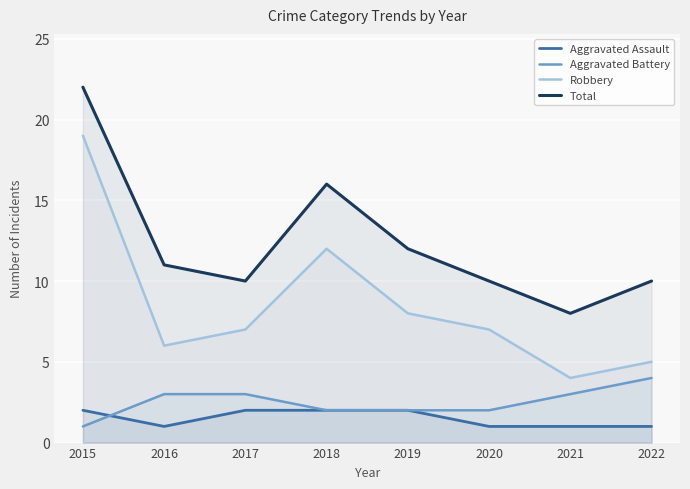

Where is Aggravated Assault nearest to the value 1?

2016